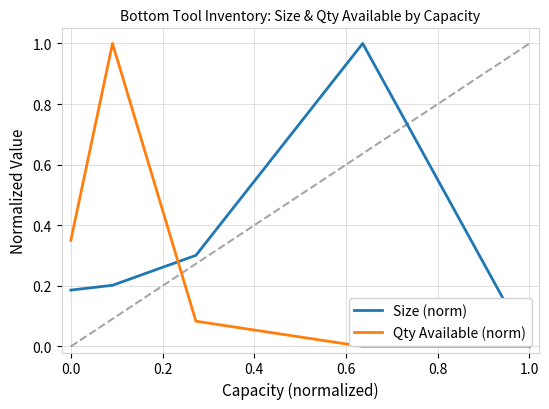

What is the maximum value shown in the chart?

1.0